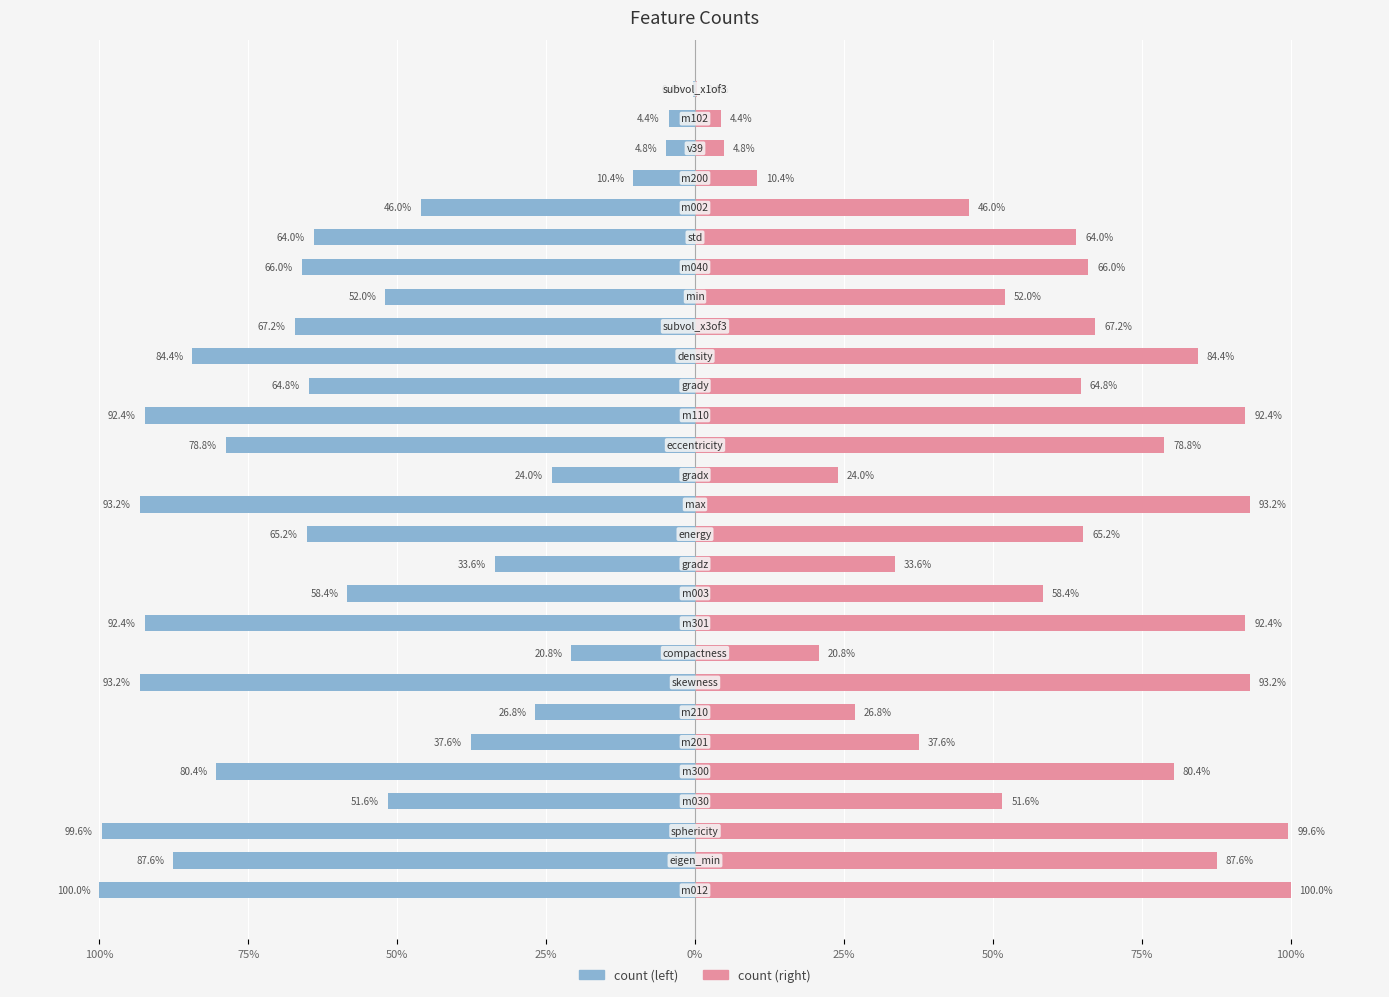

Is it true that count (left) equals -10.4 at 24?

True